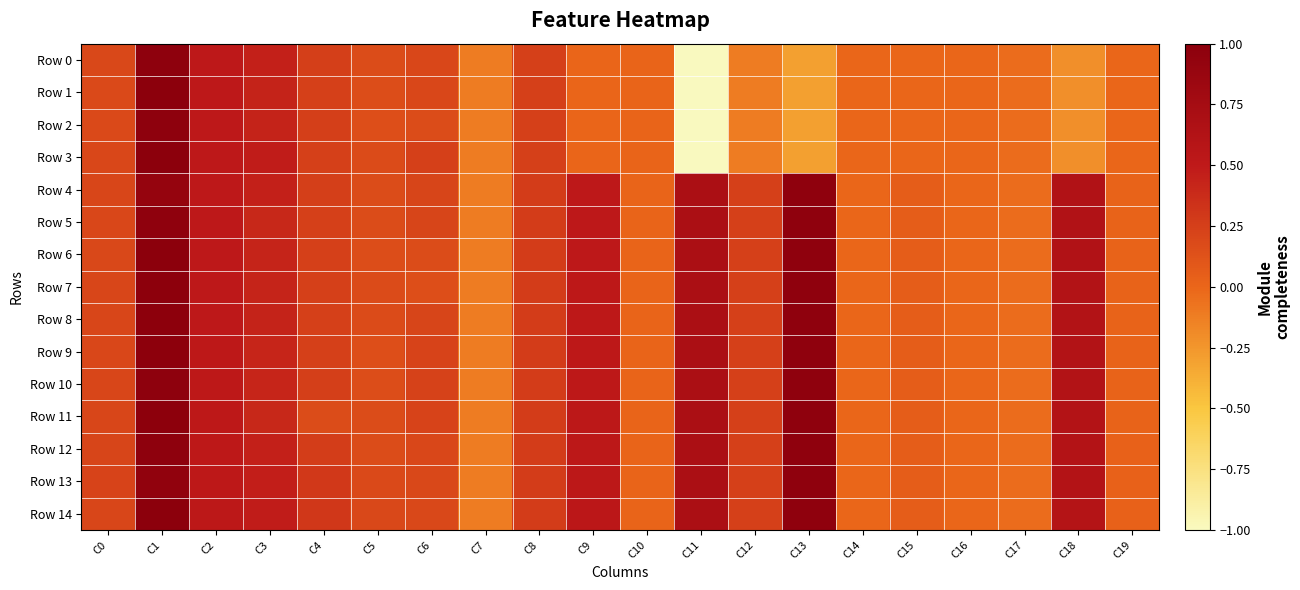

At which category is the sum across all series the highest?

C1